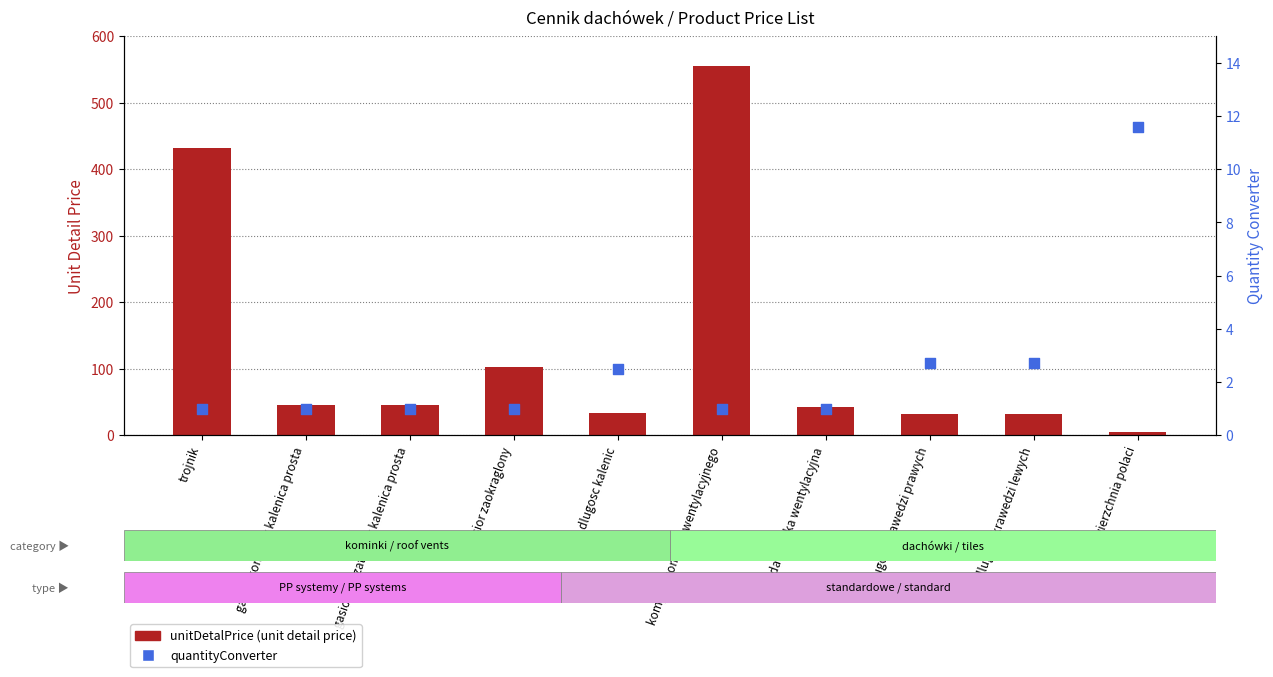

Which series has the largest total across all categories?

unitDetalPrice (net price)